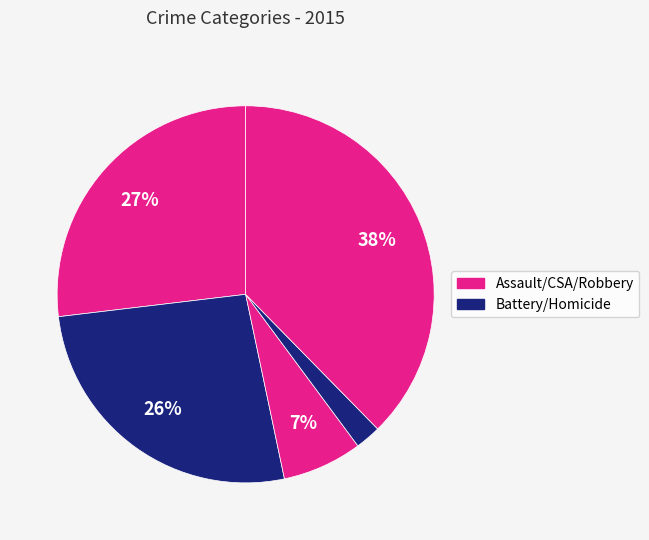

How many segments does this pie chart have?

5